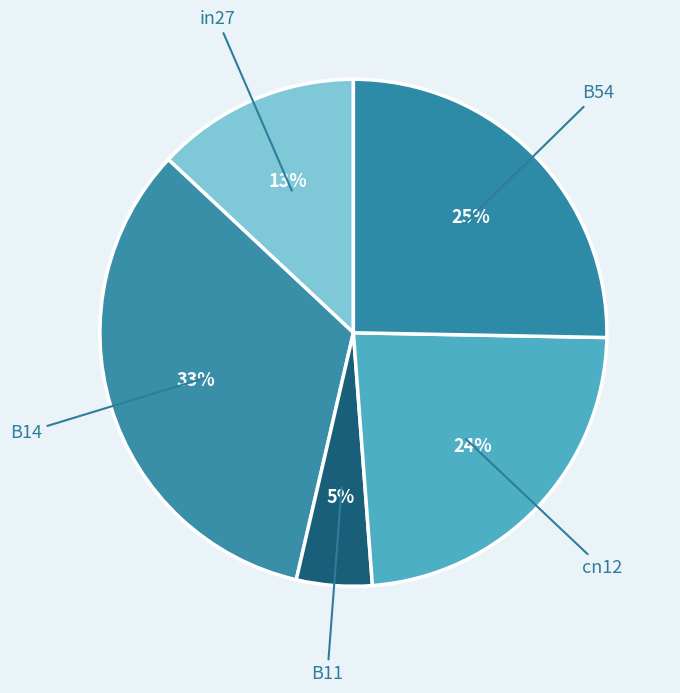

Rank the categories by value from lowest to highest.

B11, in27, cn12, B54, B14